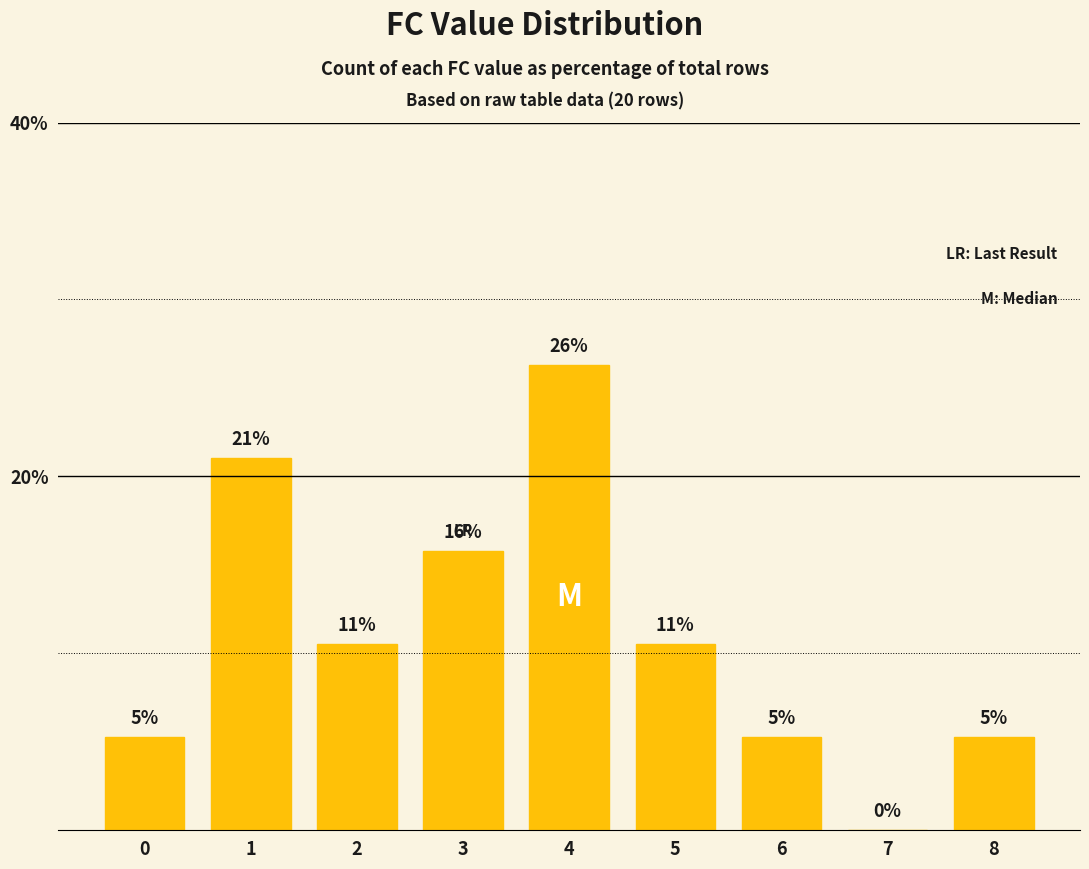

How many series are shown in this chart?

1